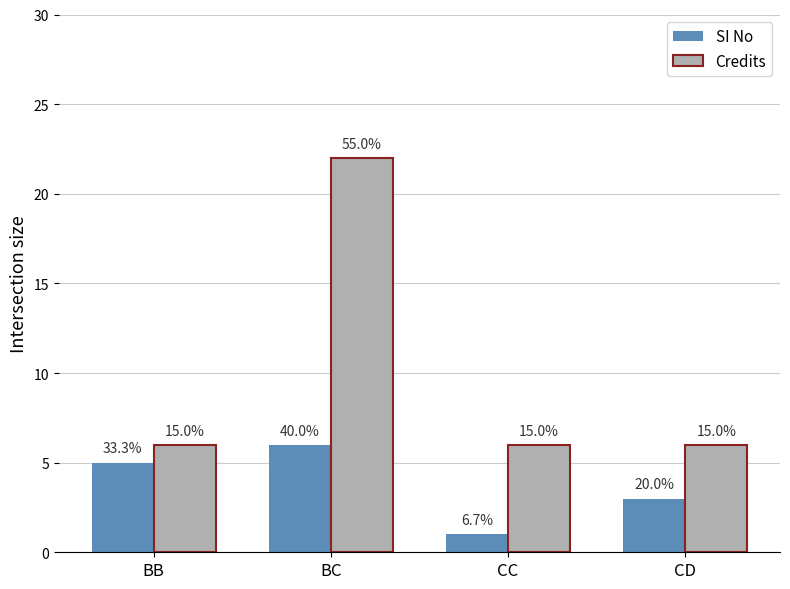

List the labels in order of SI No value, smallest first.

CC, CD, BB, BC